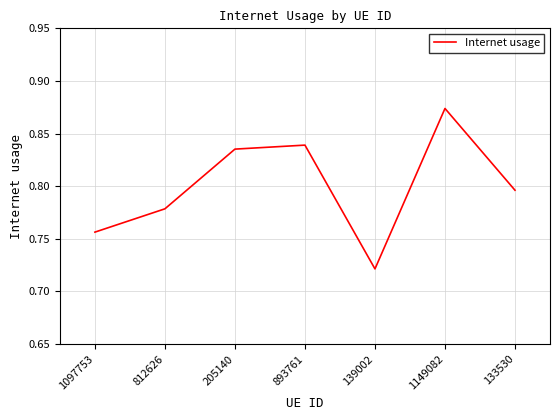

What is the change in value from 139002 to 1149082?

+0.2